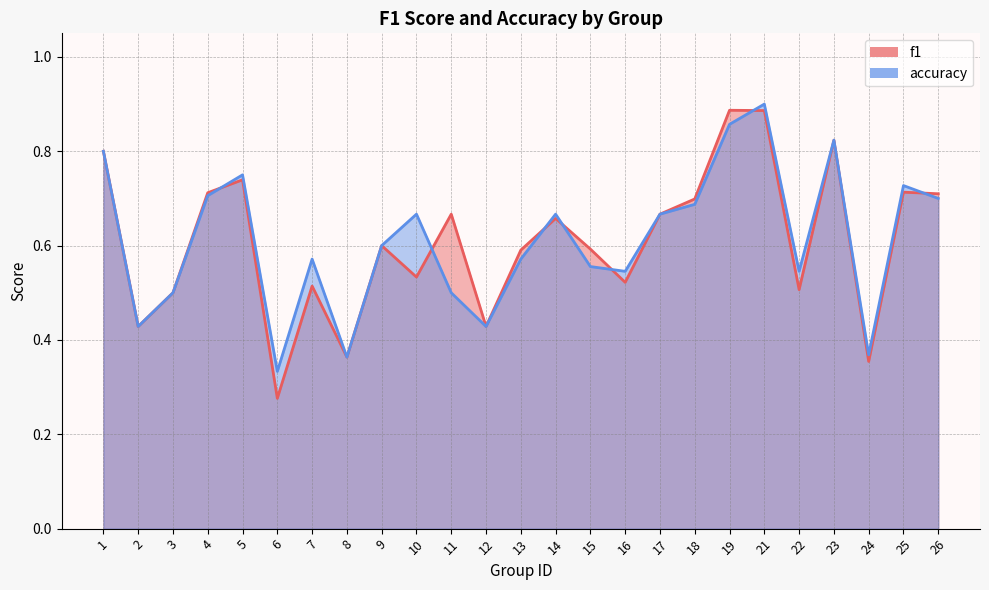

Count the number of categories in the chart.

25